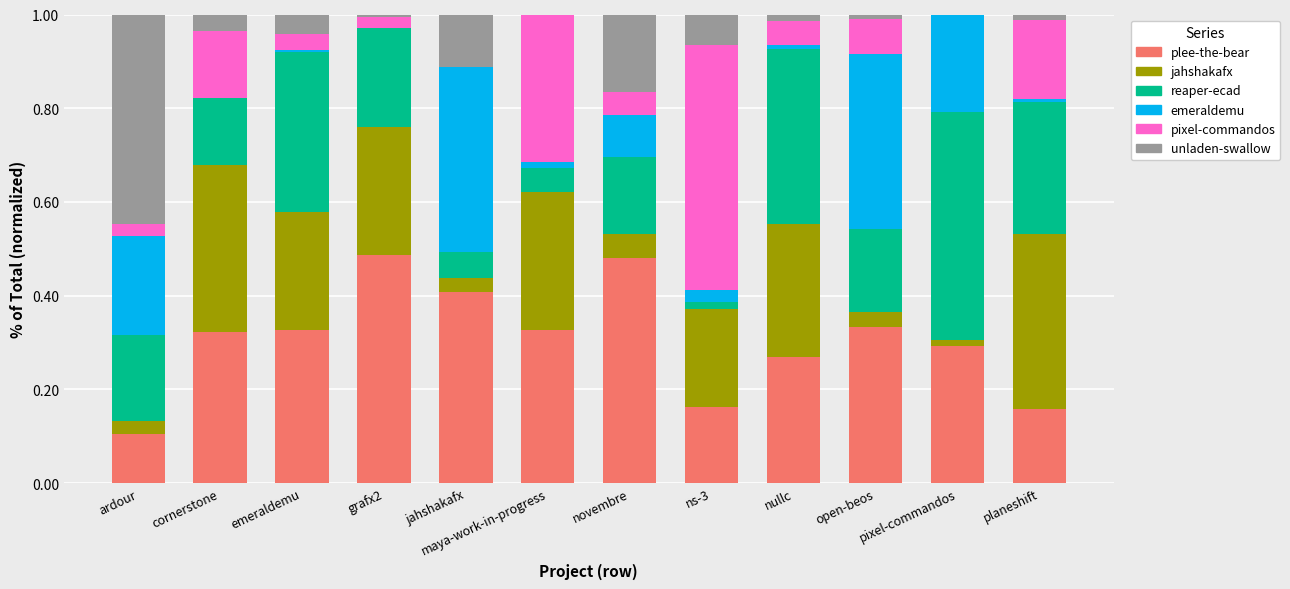

What is the total value across all series at jahshakafx?

1.0